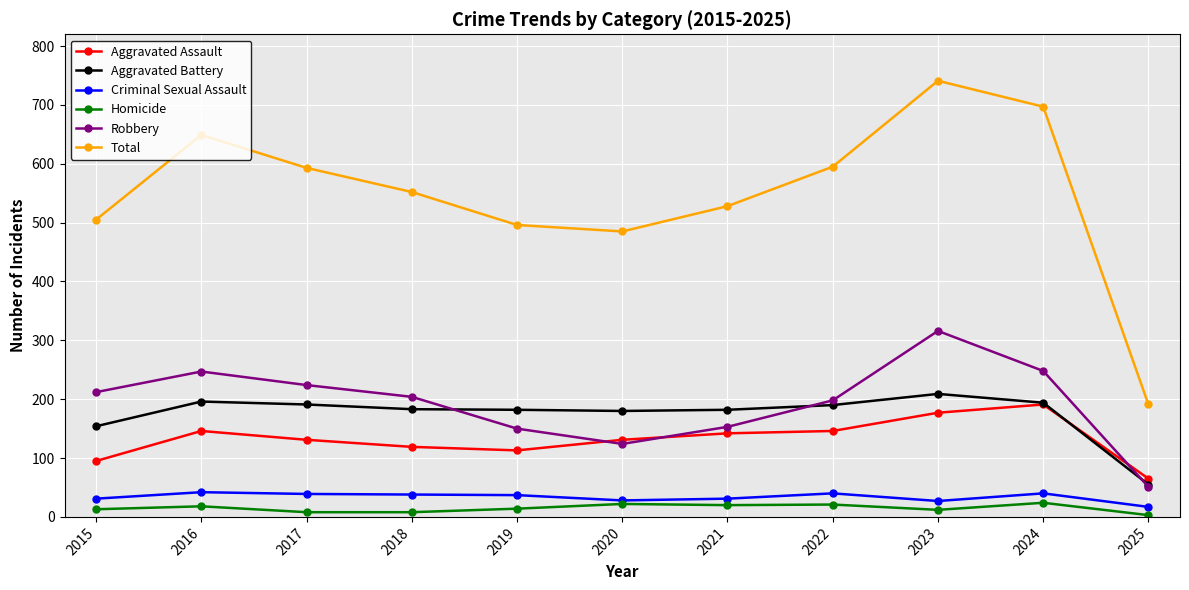

Rank the series by their maximum value, from highest to lowest.

Total, Robbery, Aggravated Battery, Aggravated Assault, Criminal Sexual Assault, Homicide